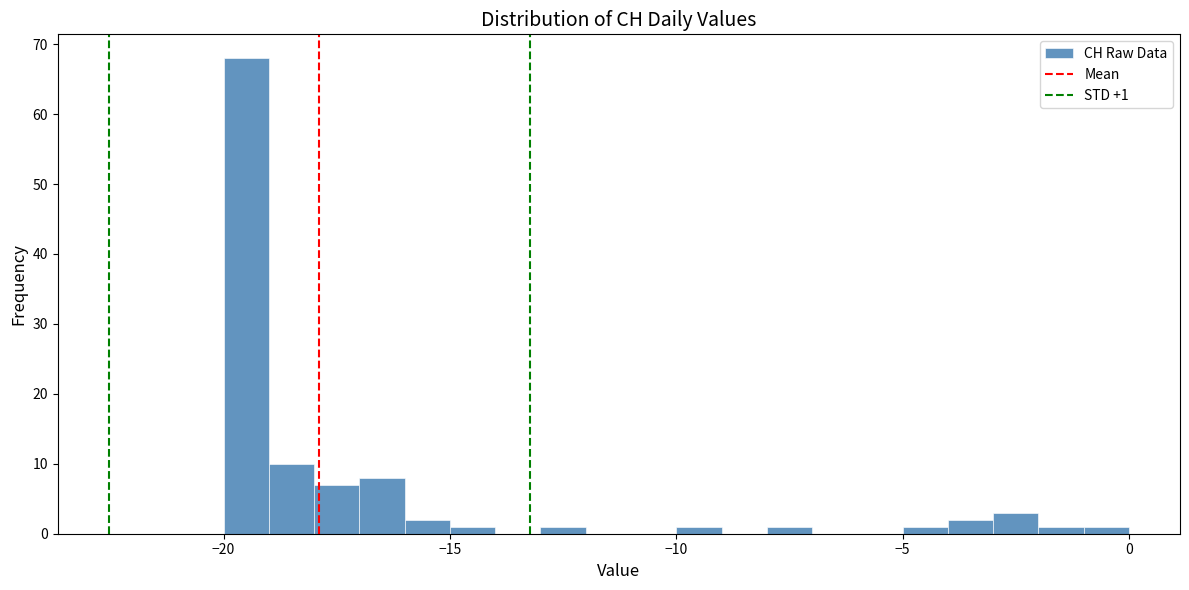

Around what value on the x-axis is the tallest bar? Give the approximate position of its centre, as read against the axis.

-19.5